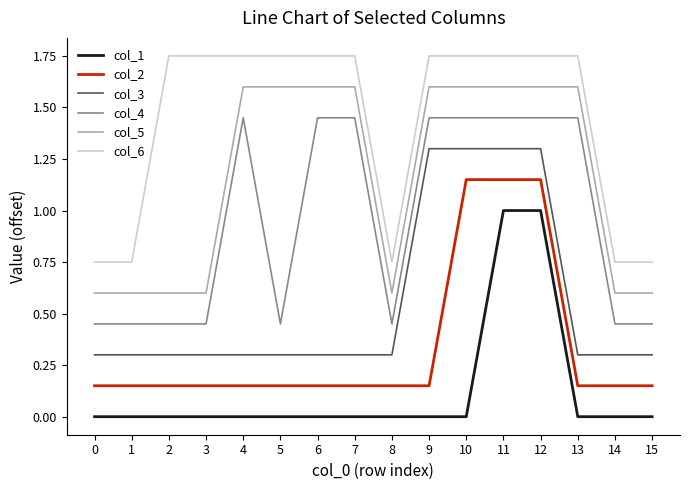

What is the difference between the second highest and minimum values in the col_1 series?

1.0